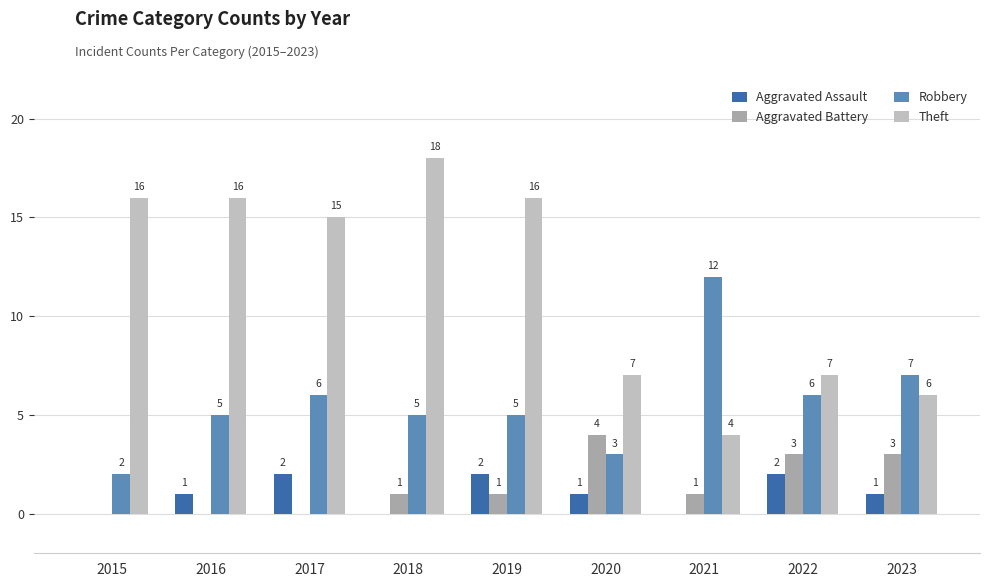

What is the highest value of the Robbery series?

12